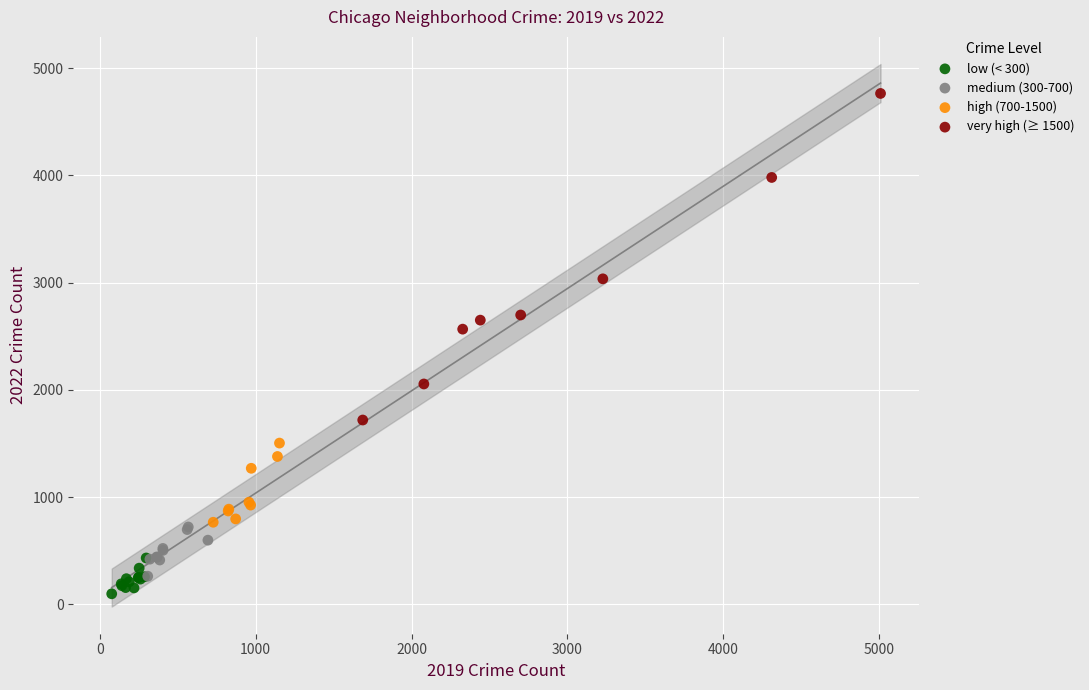

Which series contains the highest Y value?

very high (≥ 1500)